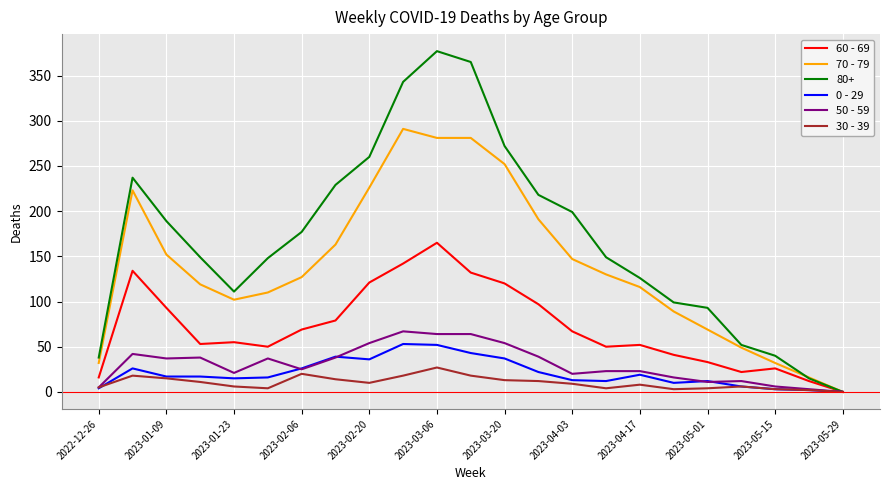

List the series in order of their peak value, highest first.

80+, 70 - 79, 60 - 69, 50 - 59, 0 - 29, 30 - 39